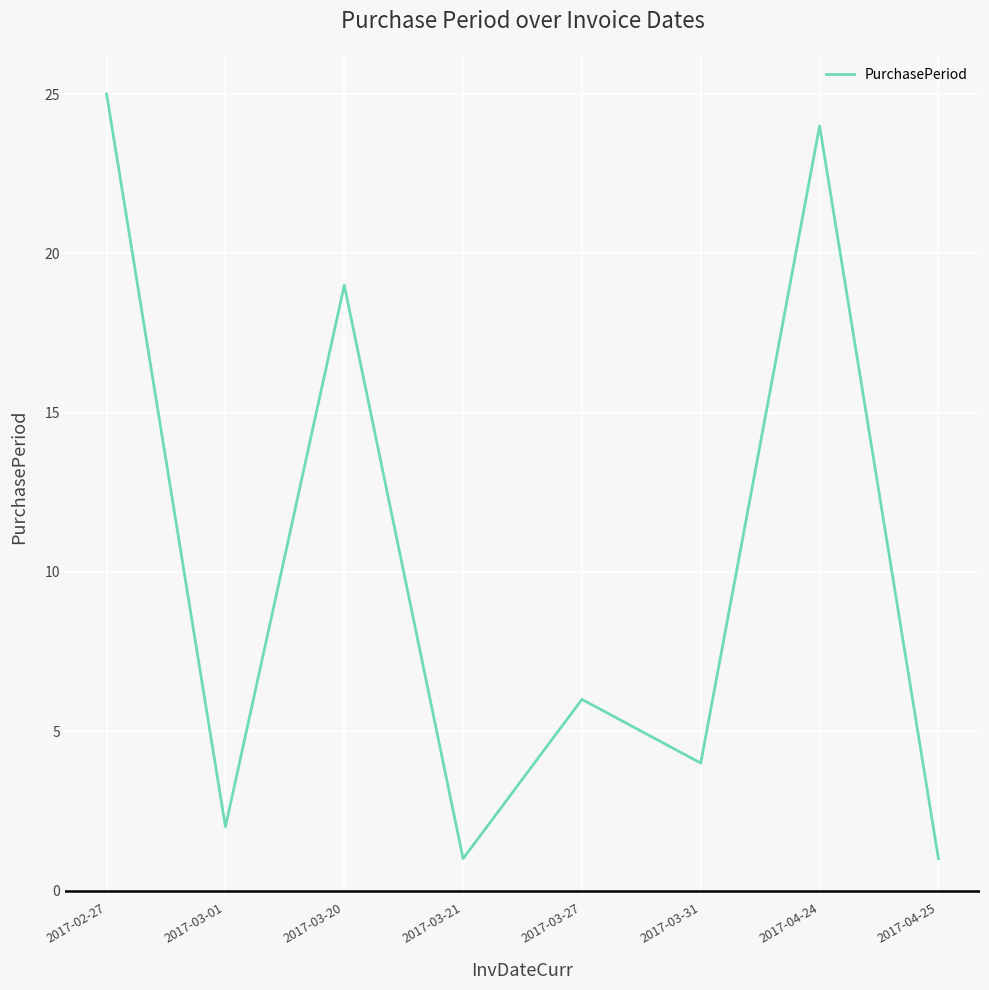

Approximately how many times larger is the value at 2017-03-27 compared to 2017-03-20?

0.3